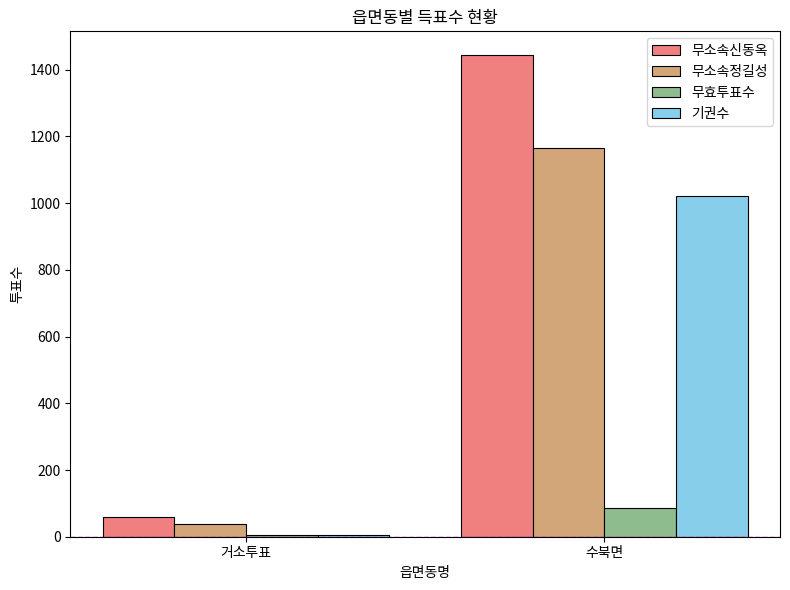

What is the sum of the 무소속신동옥 values at 거소투표 and 수북면?

1503